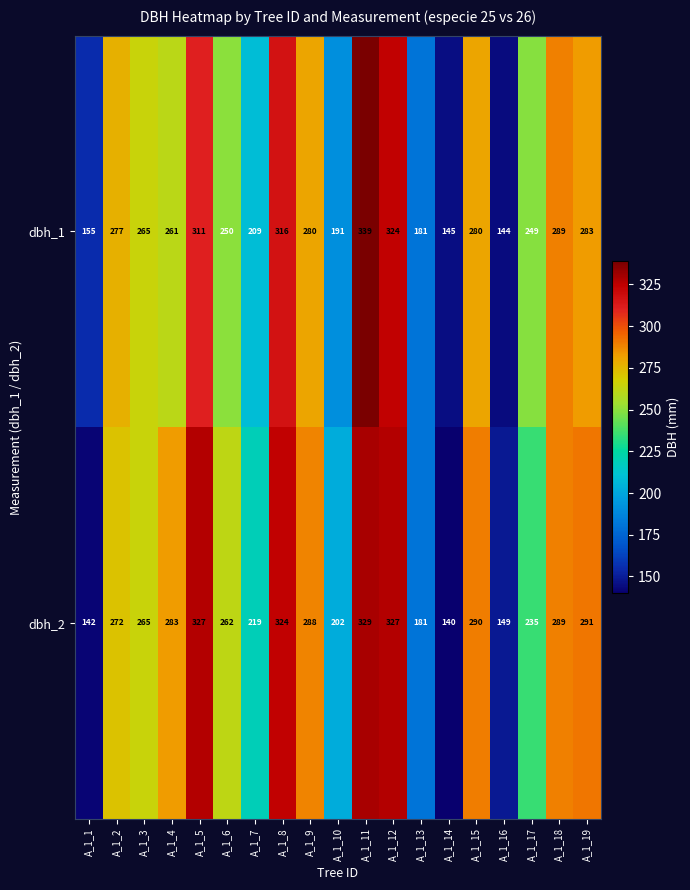

At A_1_11, list the series in order from smallest to largest.

dbh_2, dbh_1